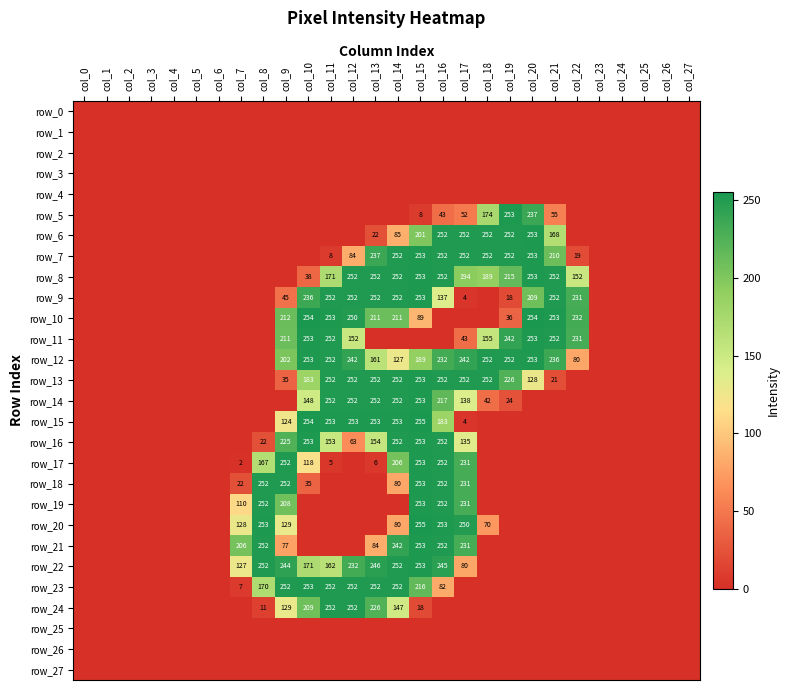

Reading right to left, list all the values displayed in this chart.

row_0: col_27=0	col_26=0	col_25=0	col_24=0	col_23=0	col_22=0	col_21=0	col_20=0	col_19=0	col_18=0	col_17=0	col_16=0	col_15=0	col_14=0	col_13=0	col_12=0	col_11=0	col_10=0	col_9=0	col_8=0	col_7=0	col_6=0	col_5=0	col_4=0	col_3=0	col_2=0	col_1=0	col_0=0
row_1: col_27=0	col_26=0	col_25=0	col_24=0	col_23=0	col_22=0	col_21=0	col_20=0	col_19=0	col_18=0	col_17=0	col_16=0	col_15=0	col_14=0	col_13=0	col_12=0	col_11=0	col_10=0	col_9=0	col_8=0	col_7=0	col_6=0	col_5=0	col_4=0	col_3=0	col_2=0	col_1=0	col_0=0
row_2: col_27=0	col_26=0	col_25=0	col_24=0	col_23=0	col_22=0	col_21=0	col_20=0	col_19=0	col_18=0	col_17=0	col_16=0	col_15=0	col_14=0	col_13=0	col_12=0	col_11=0	col_10=0	col_9=0	col_8=0	col_7=0	col_6=0	col_5=0	col_4=0	col_3=0	col_2=0	col_1=0	col_0=0
row_3: col_27=0	col_26=0	col_25=0	col_24=0	col_23=0	col_22=0	col_21=0	col_20=0	col_19=0	col_18=0	col_17=0	col_16=0	col_15=0	col_14=0	col_13=0	col_12=0	col_11=0	col_10=0	col_9=0	col_8=0	col_7=0	col_6=0	col_5=0	col_4=0	col_3=0	col_2=0	col_1=0	col_0=0
row_4: col_27=0	col_26=0	col_25=0	col_24=0	col_23=0	col_22=0	col_21=0	col_20=0	col_19=0	col_18=0	col_17=0	col_16=0	col_15=0	col_14=0	col_13=0	col_12=0	col_11=0	col_10=0	col_9=0	col_8=0	col_7=0	col_6=0	col_5=0	col_4=0	col_3=0	col_2=0	col_1=0	col_0=0
row_5: col_27=0	col_26=0	col_25=0	col_24=0	col_23=0	col_22=0	col_21=55	col_20=237	col_19=253	col_18=174	col_17=52	col_16=43	col_15=8	col_14=0	col_13=0	col_12=0	col_11=0	col_10=0	col_9=0	col_8=0	col_7=0	col_6=0	col_5=0	col_4=0	col_3=0	col_2=0	col_1=0	col_0=0
row_6: col_27=0	col_26=0	col_25=0	col_24=0	col_23=0	col_22=0	col_21=168	col_20=253	col_19=252	col_18=252	col_17=252	col_16=252	col_15=201	col_14=85	col_13=22	col_12=0	col_11=0	col_10=0	col_9=0	col_8=0	col_7=0	col_6=0	col_5=0	col_4=0	col_3=0	col_2=0	col_1=0	col_0=0
row_7: col_27=0	col_26=0	col_25=0	col_24=0	col_23=0	col_22=19	col_21=210	col_20=253	col_19=252	col_18=252	col_17=252	col_16=252	col_15=253	col_14=252	col_13=237	col_12=84	col_11=8	col_10=0	col_9=0	col_8=0	col_7=0	col_6=0	col_5=0	col_4=0	col_3=0	col_2=0	col_1=0	col_0=0
row_8: col_27=0	col_26=0	col_25=0	col_24=0	col_23=0	col_22=152	col_21=252	col_20=253	col_19=215	col_18=189	col_17=194	col_16=252	col_15=253	col_14=252	col_13=252	col_12=252	col_11=171	col_10=38	col_9=0	col_8=0	col_7=0	col_6=0	col_5=0	col_4=0	col_3=0	col_2=0	col_1=0	col_0=0
row_9: col_27=0	col_26=0	col_25=0	col_24=0	col_23=0	col_22=231	col_21=252	col_20=209	col_19=18	col_18=0	col_17=4	col_16=137	col_15=253	col_14=252	col_13=252	col_12=252	col_11=252	col_10=236	col_9=45	col_8=0	col_7=0	col_6=0	col_5=0	col_4=0	col_3=0	col_2=0	col_1=0	col_0=0
row_10: col_27=0	col_26=0	col_25=0	col_24=0	col_23=0	col_22=232	col_21=253	col_20=254	col_19=36	col_18=0	col_17=0	col_16=0	col_15=89	col_14=211	col_13=211	col_12=250	col_11=253	col_10=254	col_9=212	col_8=0	col_7=0	col_6=0	col_5=0	col_4=0	col_3=0	col_2=0	col_1=0	col_0=0
row_11: col_27=0	col_26=0	col_25=0	col_24=0	col_23=0	col_22=231	col_21=252	col_20=253	col_19=242	col_18=155	col_17=43	col_16=0	col_15=0	col_14=0	col_13=0	col_12=152	col_11=252	col_10=253	col_9=211	col_8=0	col_7=0	col_6=0	col_5=0	col_4=0	col_3=0	col_2=0	col_1=0	col_0=0
row_12: col_27=0	col_26=0	col_25=0	col_24=0	col_23=0	col_22=80	col_21=236	col_20=253	col_19=252	col_18=252	col_17=242	col_16=232	col_15=189	col_14=127	col_13=161	col_12=242	col_11=252	col_10=253	col_9=202	col_8=0	col_7=0	col_6=0	col_5=0	col_4=0	col_3=0	col_2=0	col_1=0	col_0=0
row_13: col_27=0	col_26=0	col_25=0	col_24=0	col_23=0	col_22=0	col_21=21	col_20=128	col_19=226	col_18=252	col_17=252	col_16=252	col_15=253	col_14=252	col_13=252	col_12=252	col_11=252	col_10=183	col_9=35	col_8=0	col_7=0	col_6=0	col_5=0	col_4=0	col_3=0	col_2=0	col_1=0	col_0=0
row_14: col_27=0	col_26=0	col_25=0	col_24=0	col_23=0	col_22=0	col_21=0	col_20=0	col_19=24	col_18=42	col_17=138	col_16=217	col_15=253	col_14=252	col_13=252	col_12=252	col_11=252	col_10=148	col_9=0	col_8=0	col_7=0	col_6=0	col_5=0	col_4=0	col_3=0	col_2=0	col_1=0	col_0=0
row_15: col_27=0	col_26=0	col_25=0	col_24=0	col_23=0	col_22=0	col_21=0	col_20=0	col_19=0	col_18=0	col_17=4	col_16=183	col_15=255	col_14=253	col_13=253	col_12=253	col_11=253	col_10=254	col_9=124	col_8=0	col_7=0	col_6=0	col_5=0	col_4=0	col_3=0	col_2=0	col_1=0	col_0=0
row_16: col_27=0	col_26=0	col_25=0	col_24=0	col_23=0	col_22=0	col_21=0	col_20=0	col_19=0	col_18=0	col_17=135	col_16=252	col_15=253	col_14=252	col_13=154	col_12=63	col_11=153	col_10=253	col_9=225	col_8=22	col_7=0	col_6=0	col_5=0	col_4=0	col_3=0	col_2=0	col_1=0	col_0=0
row_17: col_27=0	col_26=0	col_25=0	col_24=0	col_23=0	col_22=0	col_21=0	col_20=0	col_19=0	col_18=0	col_17=231	col_16=252	col_15=253	col_14=206	col_13=6	col_12=0	col_11=5	col_10=118	col_9=252	col_8=167	col_7=2	col_6=0	col_5=0	col_4=0	col_3=0	col_2=0	col_1=0	col_0=0
row_18: col_27=0	col_26=0	col_25=0	col_24=0	col_23=0	col_22=0	col_21=0	col_20=0	col_19=0	col_18=0	col_17=231	col_16=252	col_15=253	col_14=80	col_13=0	col_12=0	col_11=0	col_10=35	col_9=252	col_8=252	col_7=22	col_6=0	col_5=0	col_4=0	col_3=0	col_2=0	col_1=0	col_0=0
row_19: col_27=0	col_26=0	col_25=0	col_24=0	col_23=0	col_22=0	col_21=0	col_20=0	col_19=0	col_18=0	col_17=231	col_16=252	col_15=253	col_14=0	col_13=0	col_12=0	col_11=0	col_10=0	col_9=208	col_8=252	col_7=110	col_6=0	col_5=0	col_4=0	col_3=0	col_2=0	col_1=0	col_0=0
row_20: col_27=0	col_26=0	col_25=0	col_24=0	col_23=0	col_22=0	col_21=0	col_20=0	col_19=0	col_18=70	col_17=250	col_16=253	col_15=255	col_14=80	col_13=0	col_12=0	col_11=0	col_10=0	col_9=129	col_8=253	col_7=128	col_6=0	col_5=0	col_4=0	col_3=0	col_2=0	col_1=0	col_0=0
row_21: col_27=0	col_26=0	col_25=0	col_24=0	col_23=0	col_22=0	col_21=0	col_20=0	col_19=0	col_18=0	col_17=231	col_16=252	col_15=253	col_14=242	col_13=84	col_12=0	col_11=0	col_10=0	col_9=77	col_8=252	col_7=206	col_6=0	col_5=0	col_4=0	col_3=0	col_2=0	col_1=0	col_0=0
row_22: col_27=0	col_26=0	col_25=0	col_24=0	col_23=0	col_22=0	col_21=0	col_20=0	col_19=0	col_18=0	col_17=80	col_16=245	col_15=253	col_14=252	col_13=246	col_12=232	col_11=162	col_10=171	col_9=244	col_8=252	col_7=127	col_6=0	col_5=0	col_4=0	col_3=0	col_2=0	col_1=0	col_0=0
row_23: col_27=0	col_26=0	col_25=0	col_24=0	col_23=0	col_22=0	col_21=0	col_20=0	col_19=0	col_18=0	col_17=0	col_16=82	col_15=216	col_14=252	col_13=252	col_12=252	col_11=252	col_10=253	col_9=252	col_8=170	col_7=7	col_6=0	col_5=0	col_4=0	col_3=0	col_2=0	col_1=0	col_0=0
row_24: col_27=0	col_26=0	col_25=0	col_24=0	col_23=0	col_22=0	col_21=0	col_20=0	col_19=0	col_18=0	col_17=0	col_16=0	col_15=18	col_14=147	col_13=226	col_12=252	col_11=252	col_10=209	col_9=129	col_8=11	col_7=0	col_6=0	col_5=0	col_4=0	col_3=0	col_2=0	col_1=0	col_0=0
row_25: col_27=0	col_26=0	col_25=0	col_24=0	col_23=0	col_22=0	col_21=0	col_20=0	col_19=0	col_18=0	col_17=0	col_16=0	col_15=0	col_14=0	col_13=0	col_12=0	col_11=0	col_10=0	col_9=0	col_8=0	col_7=0	col_6=0	col_5=0	col_4=0	col_3=0	col_2=0	col_1=0	col_0=0
row_26: col_27=0	col_26=0	col_25=0	col_24=0	col_23=0	col_22=0	col_21=0	col_20=0	col_19=0	col_18=0	col_17=0	col_16=0	col_15=0	col_14=0	col_13=0	col_12=0	col_11=0	col_10=0	col_9=0	col_8=0	col_7=0	col_6=0	col_5=0	col_4=0	col_3=0	col_2=0	col_1=0	col_0=0
row_27: col_27=0	col_26=0	col_25=0	col_24=0	col_23=0	col_22=0	col_21=0	col_20=0	col_19=0	col_18=0	col_17=0	col_16=0	col_15=0	col_14=0	col_13=0	col_12=0	col_11=0	col_10=0	col_9=0	col_8=0	col_7=0	col_6=0	col_5=0	col_4=0	col_3=0	col_2=0	col_1=0	col_0=0